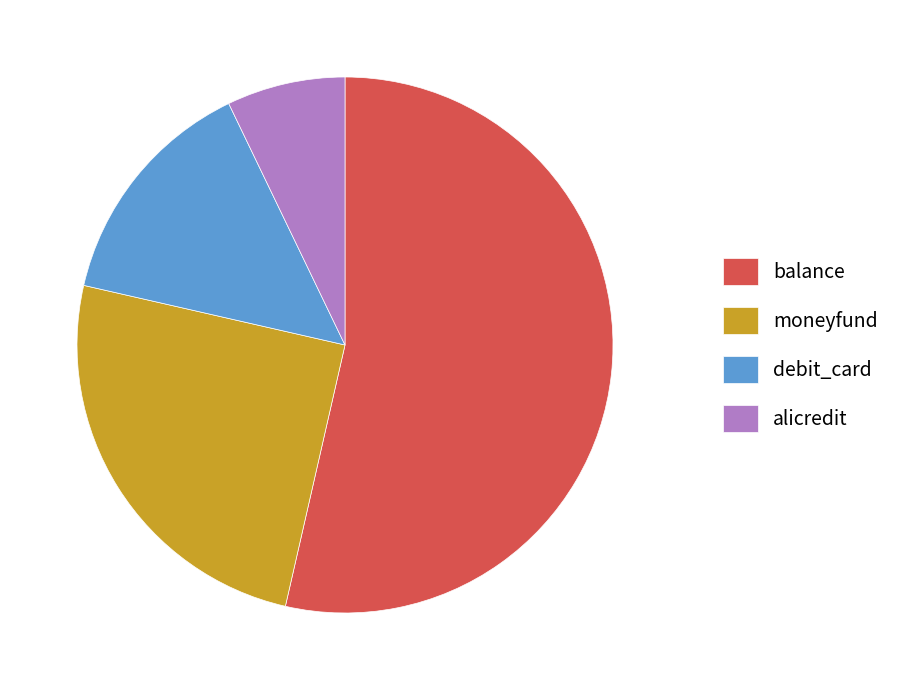

What is the ratio of the value at debit_card to the value at alicredit?

2.0